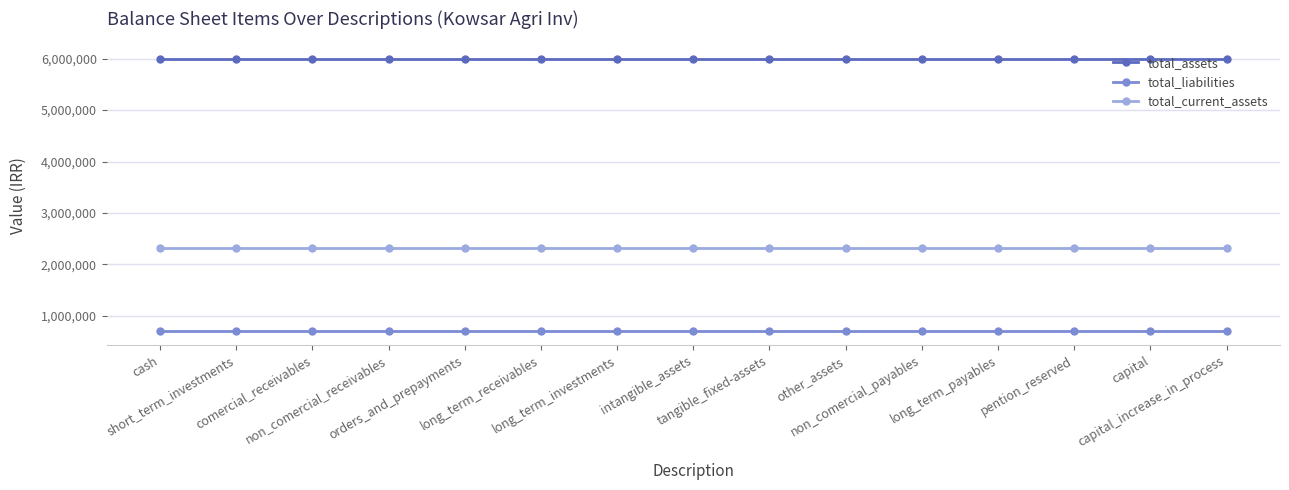

What is the spread (max minus min) of values at non_comercial_payables?

5292575